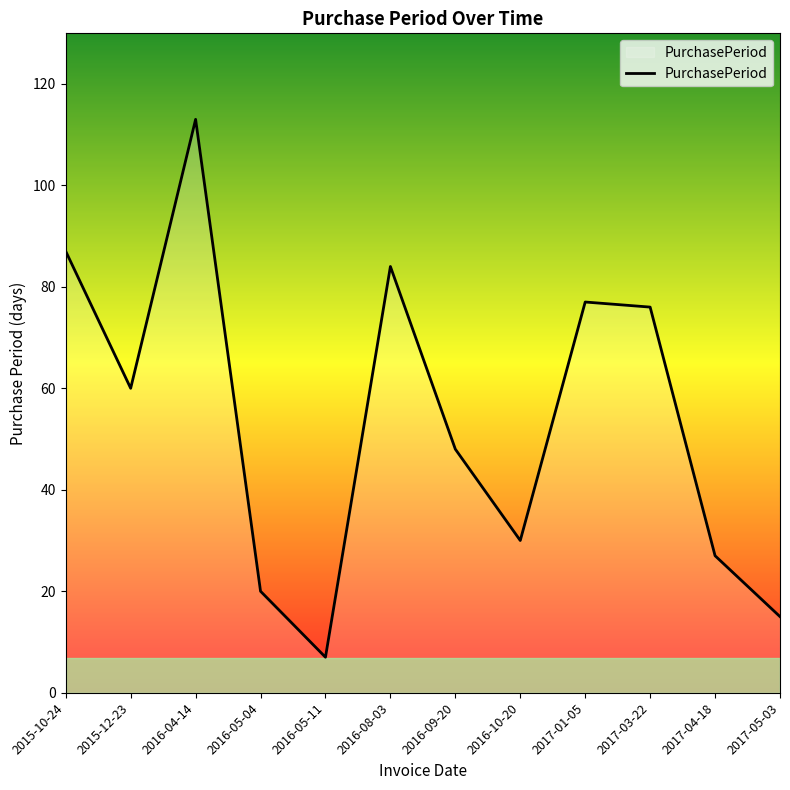

Reading left to right, extract all data points from this chart.

87	60	113	20	7	84	48	30	77	76	27	15